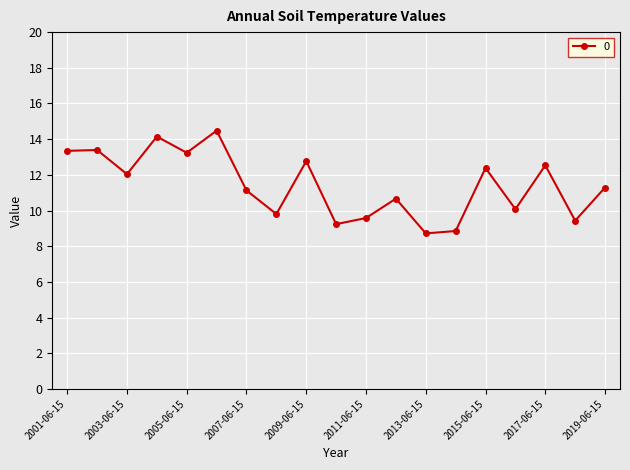

What is the value of the 2nd point from the left?

13.4